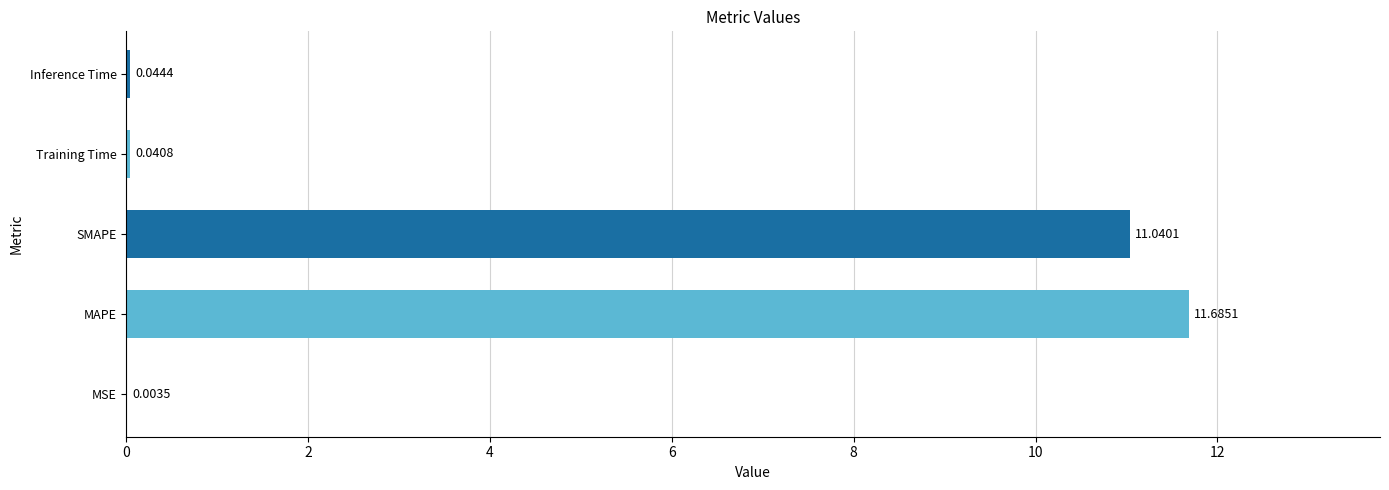

What is the maximum value shown in the chart?

11.7